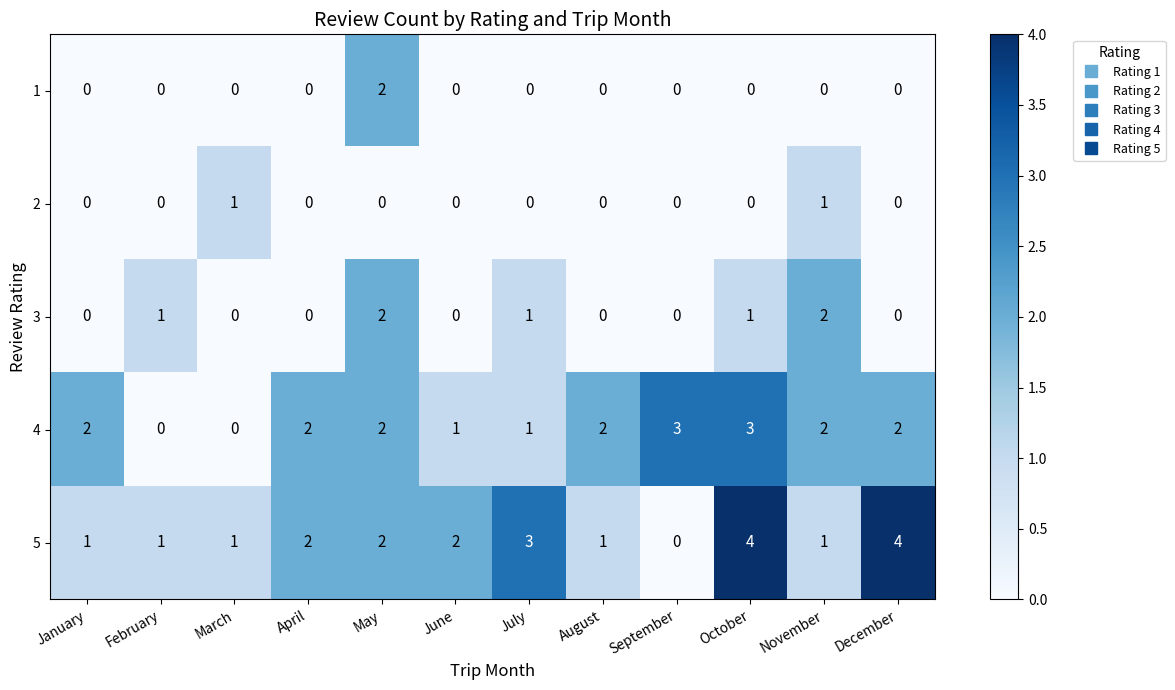

Count the 4 values in the range 1 to 2.

8